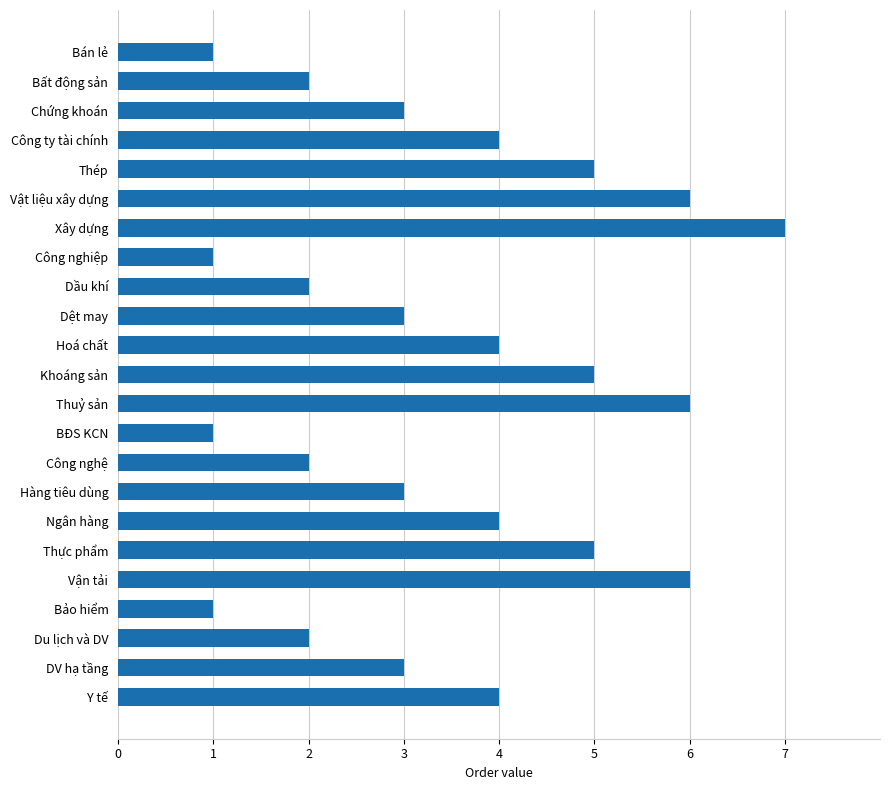

Is it true that the value at Vật liệu xây dựng is 6?

True